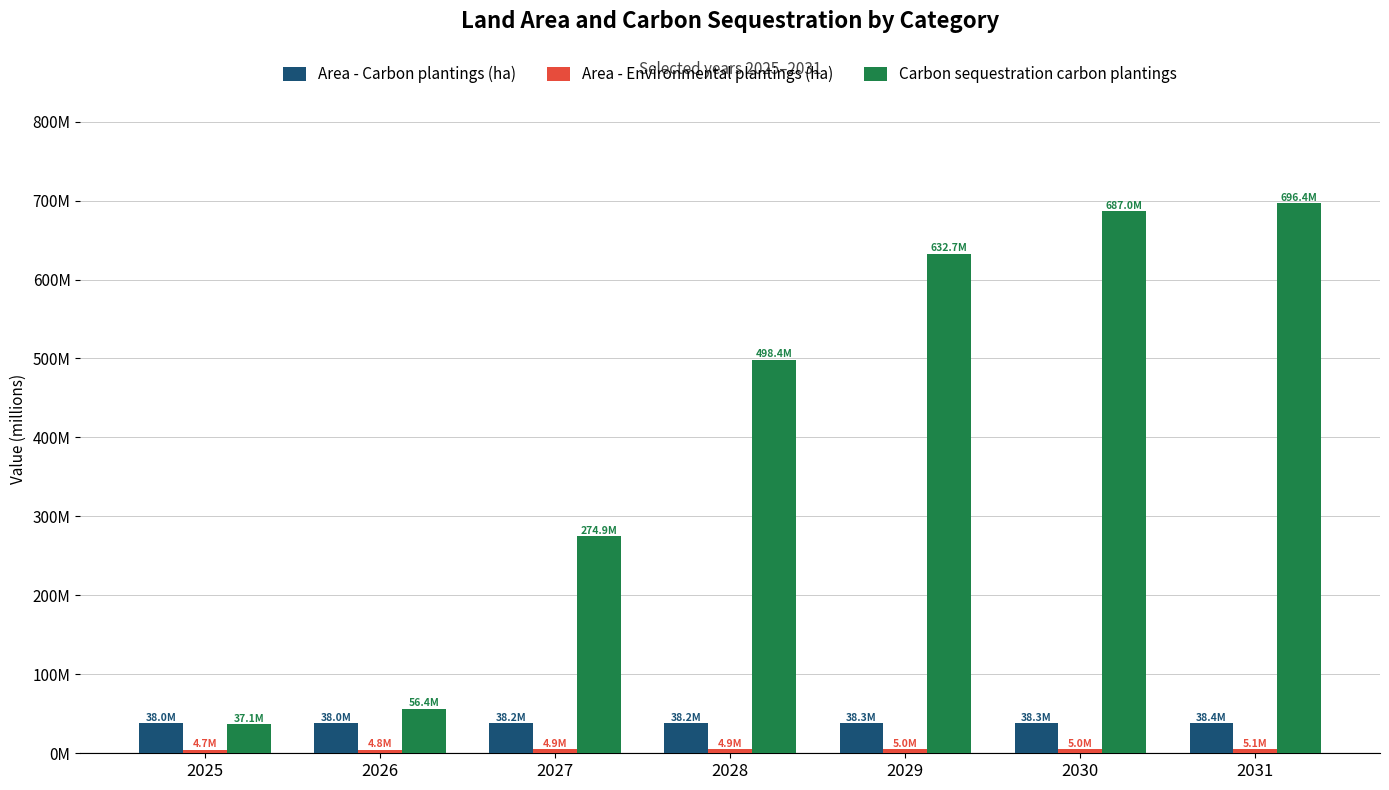

Are the bars horizontal?

No